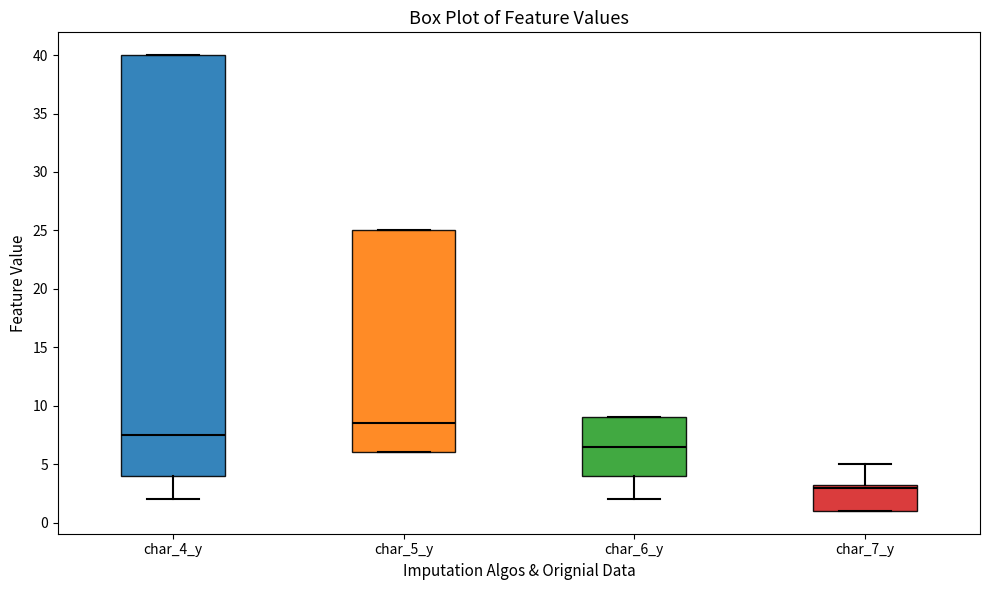

Which box has the lowest median line?

char_7_y